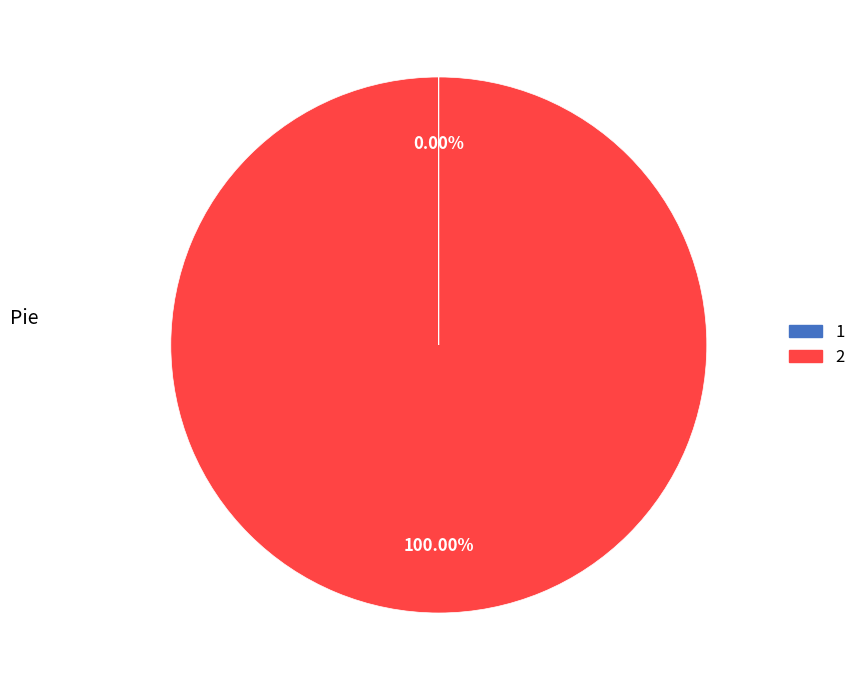

Is there a majority slice in this chart?

Yes